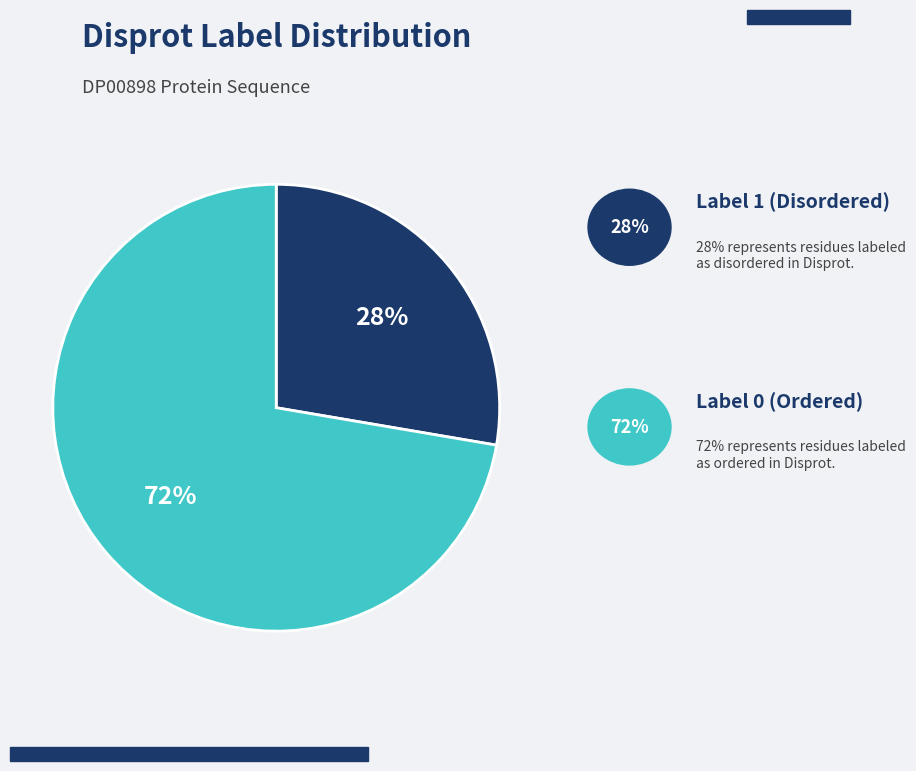

Is there a majority slice in this chart?

Yes